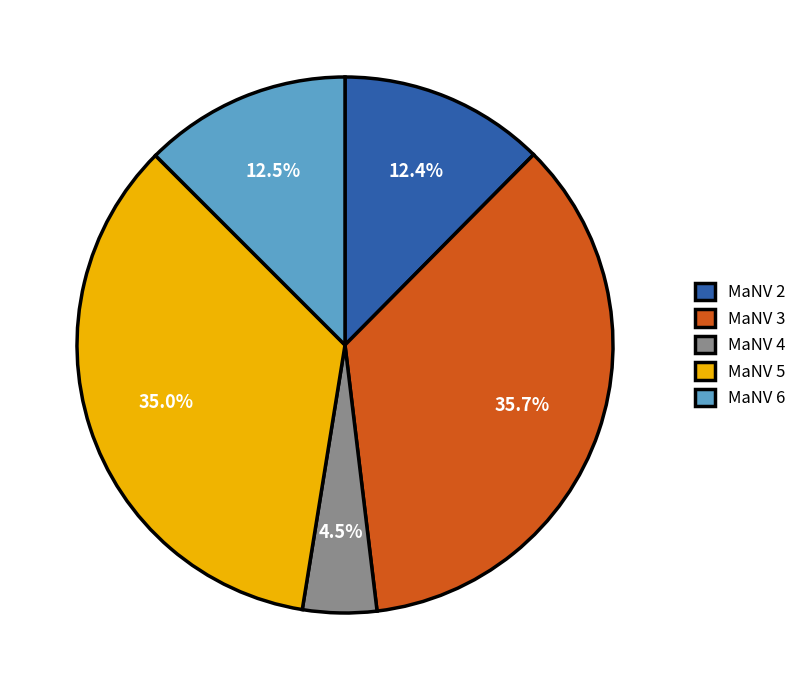

Between MaNV 6 and MaNV 5, which is larger?

MaNV 5